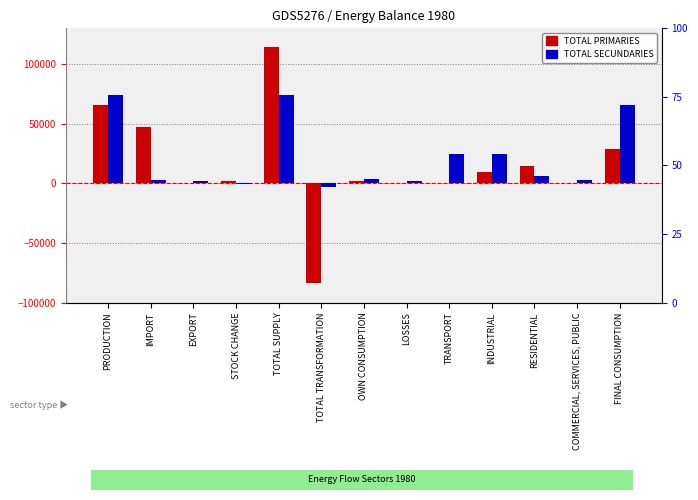

Which has a higher value, STOCK CHANGE or FINAL CONSUMPTION?

FINAL CONSUMPTION